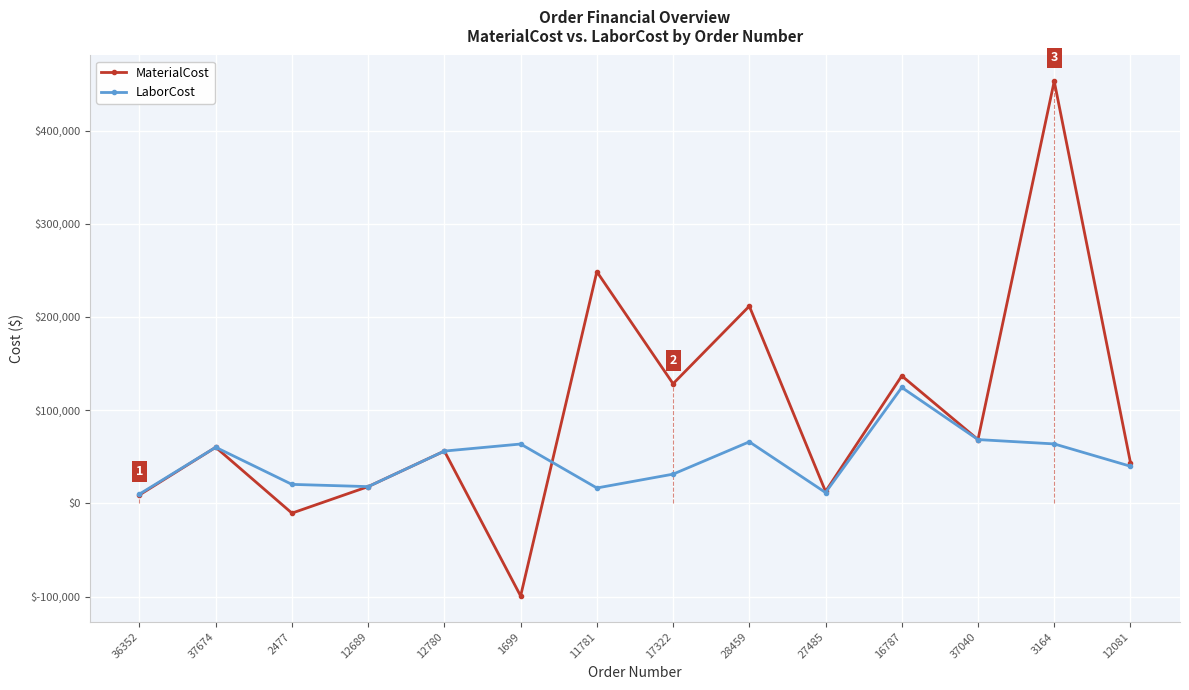

Which series has the largest total across all categories?

MaterialCost